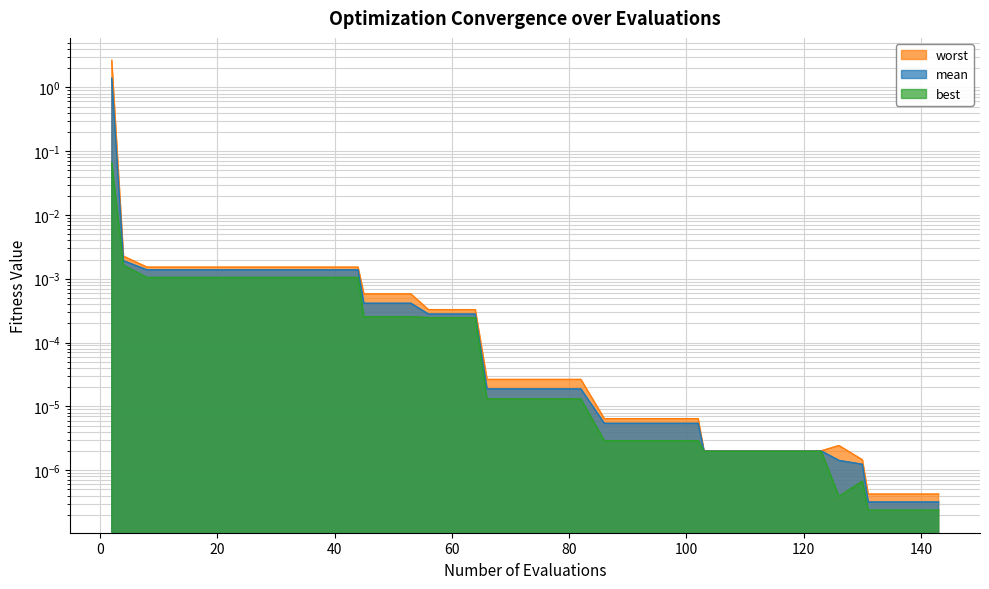

At which category is the sum across all series the highest?

2